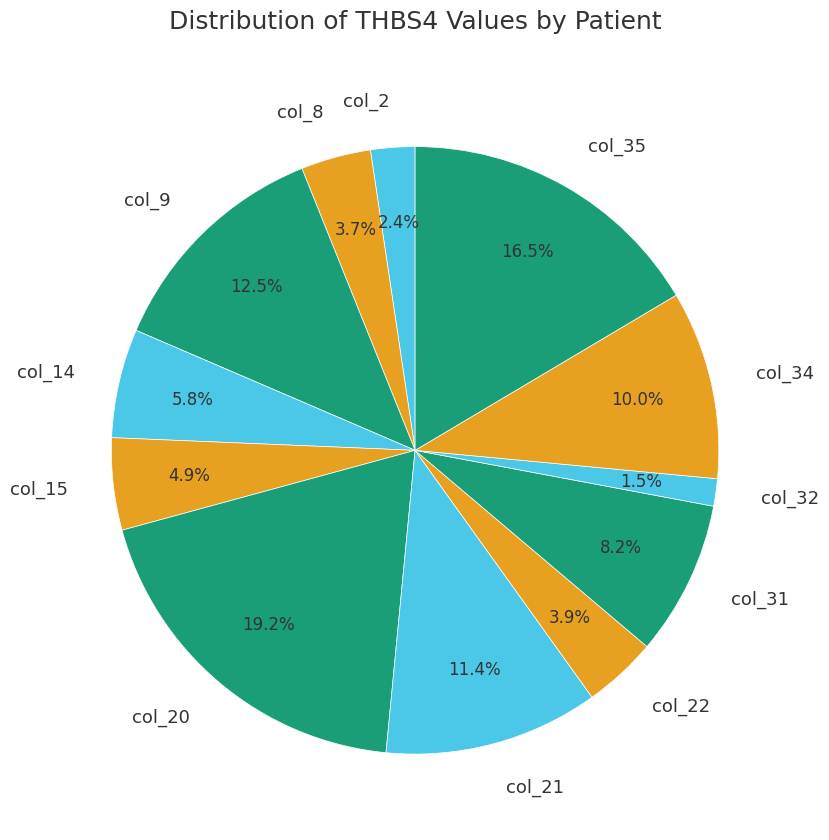

To the nearest percent, what is the difference between the largest and smallest slice percentages?

18%